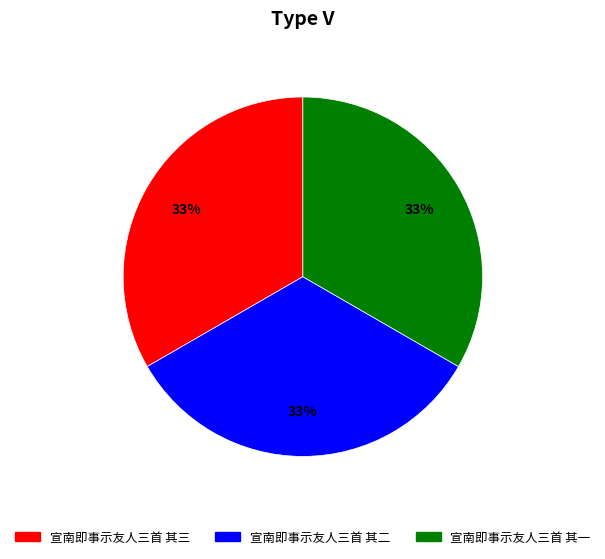

Approximately how many times larger is the value at 宣南即事示友人三首 其一 compared to 宣南即事示友人三首 其二?

1.0